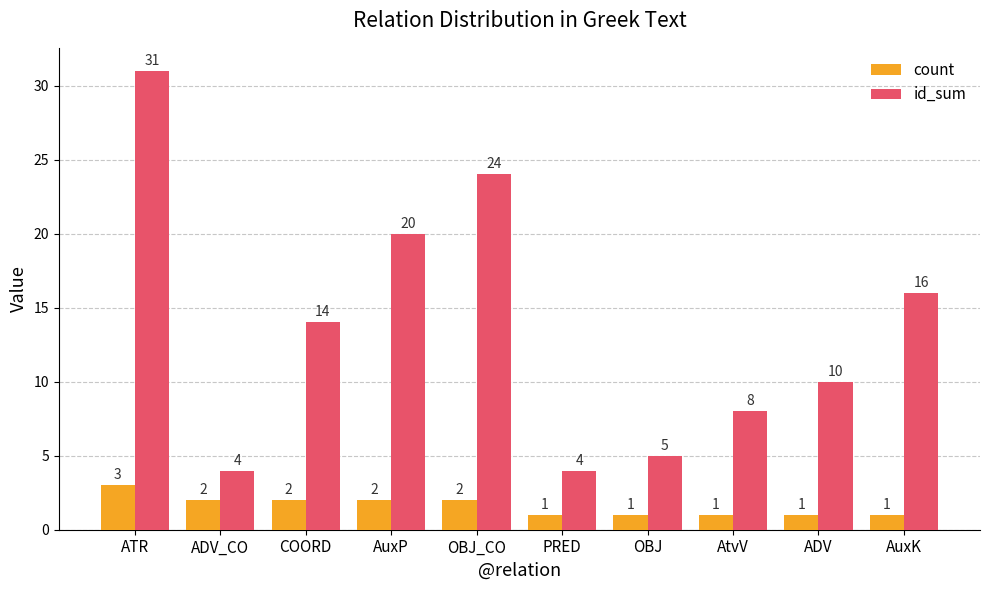

List the series in order of their peak value, lowest first.

count, id_sum